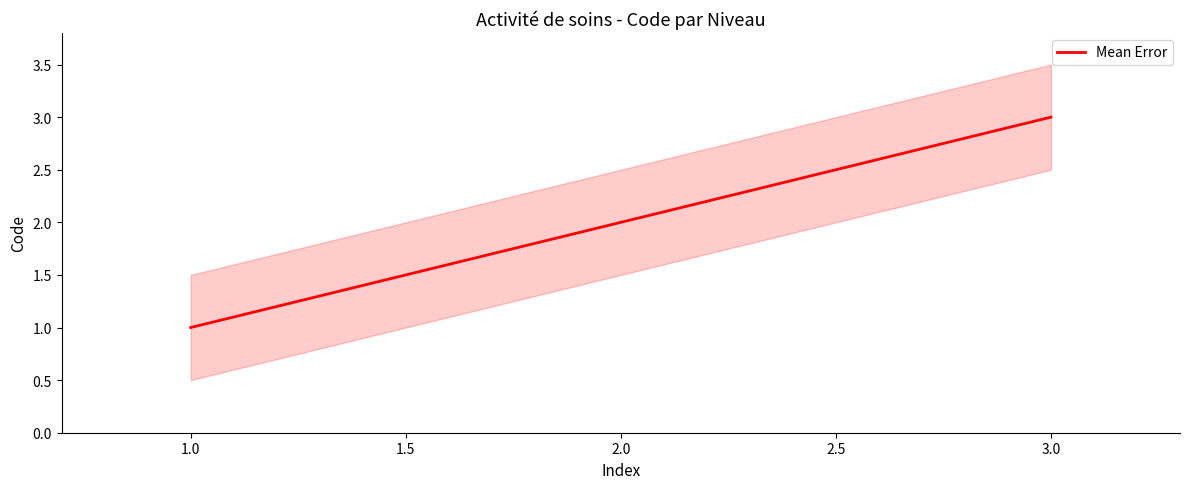

How many series are shown in this chart?

1